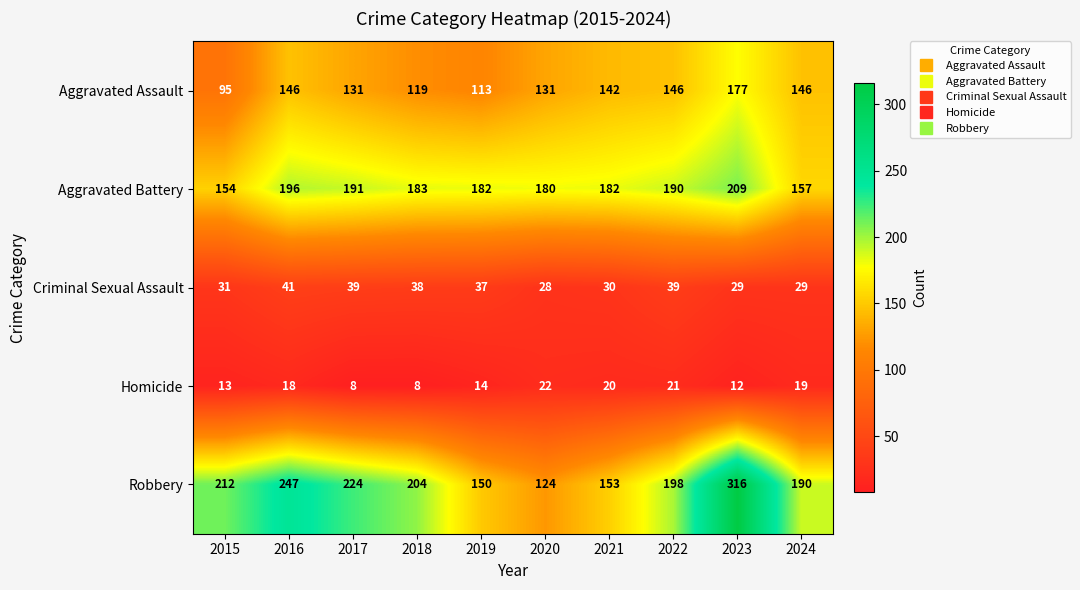

Where does the Aggravated Assault series first go above 142?

2016